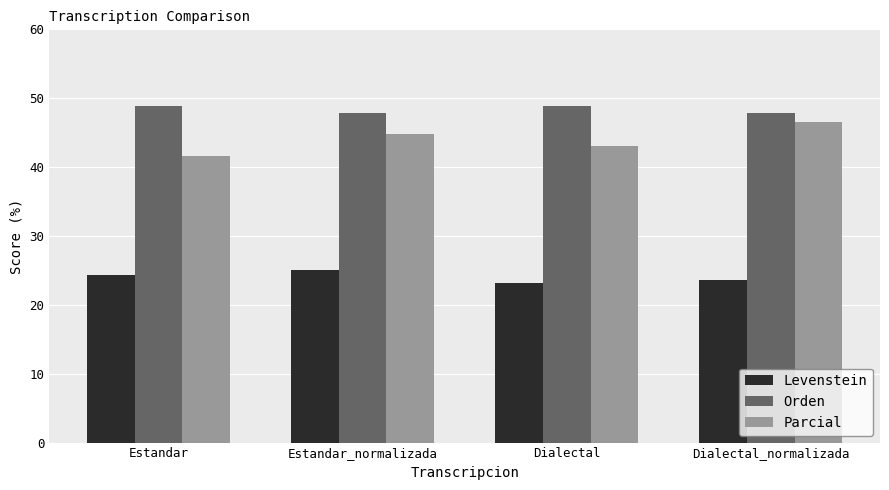

Is the value of Parcial at Dialectal greater than the value of Levenstein at Estandar?

Yes